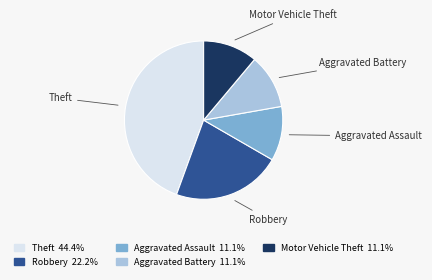

Which category has the biggest portion of the pie?

Theft